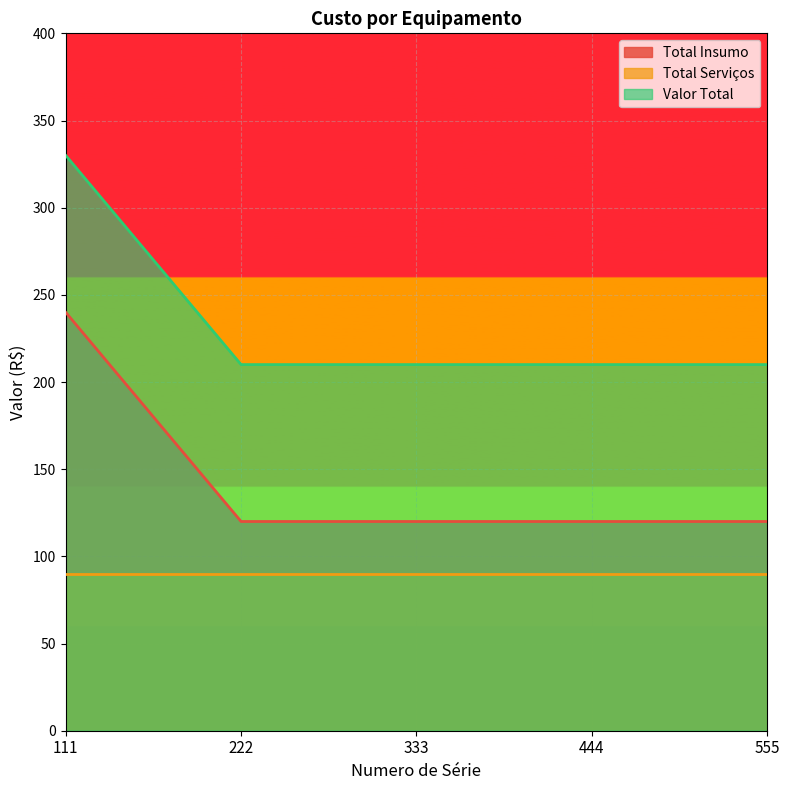

What is the difference between the highest and lowest values at 111?

240